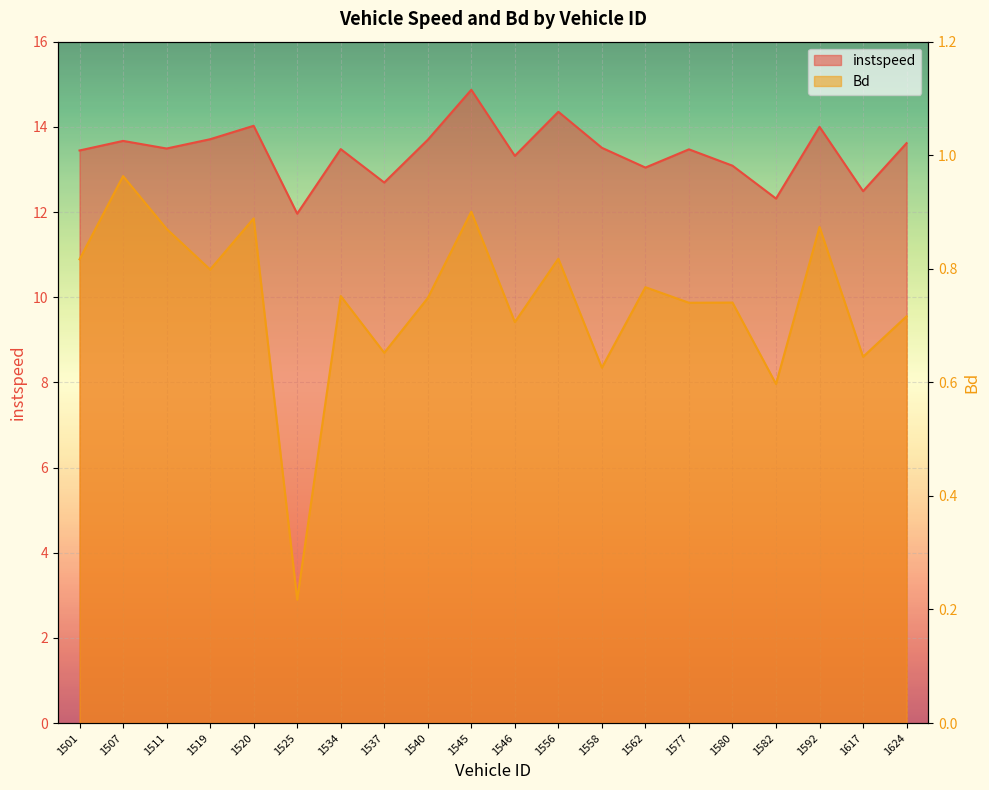

Rank the categories by instspeed value from highest to lowest.

1545.0, 1556.0, 1520.0, 1592.0, 1519.0, 1540.0, 1507.0, 1624.0, 1558.0, 1511.0, 1534.0, 1577.0, 1501.0, 1546.0, 1580.0, 1562.0, 1537.0, 1617.0, 1582.0, 1525.0